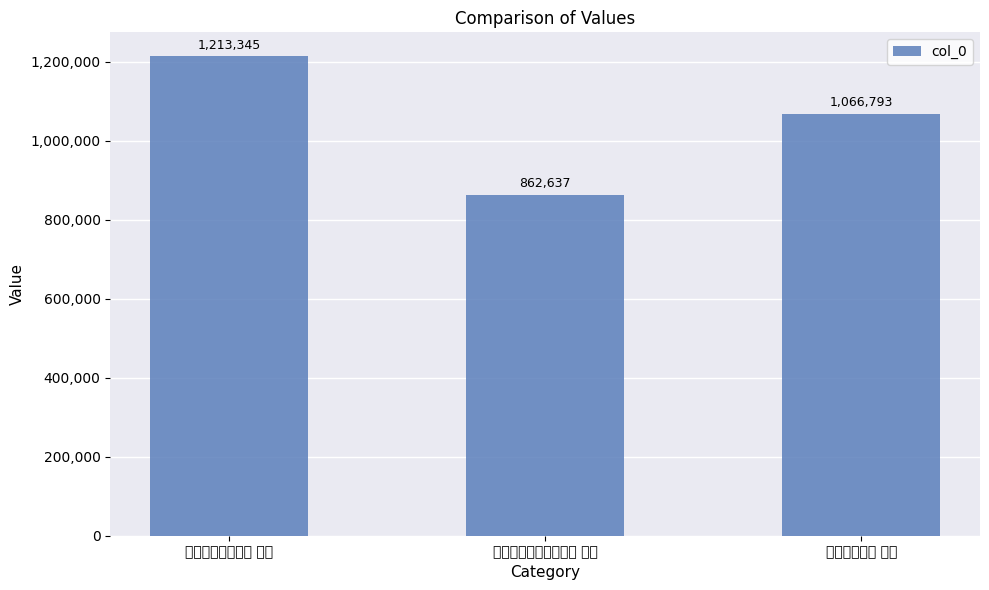

Which has a higher value, 幽居书怀六首 其三 or 和曾谹父庚伏书怀六首 其三?

幽居书怀六首 其三